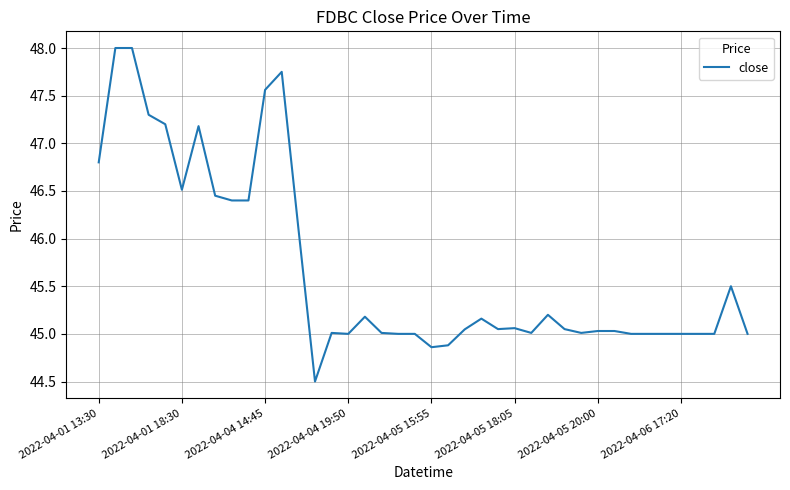

What is the smallest value displayed?

44.5